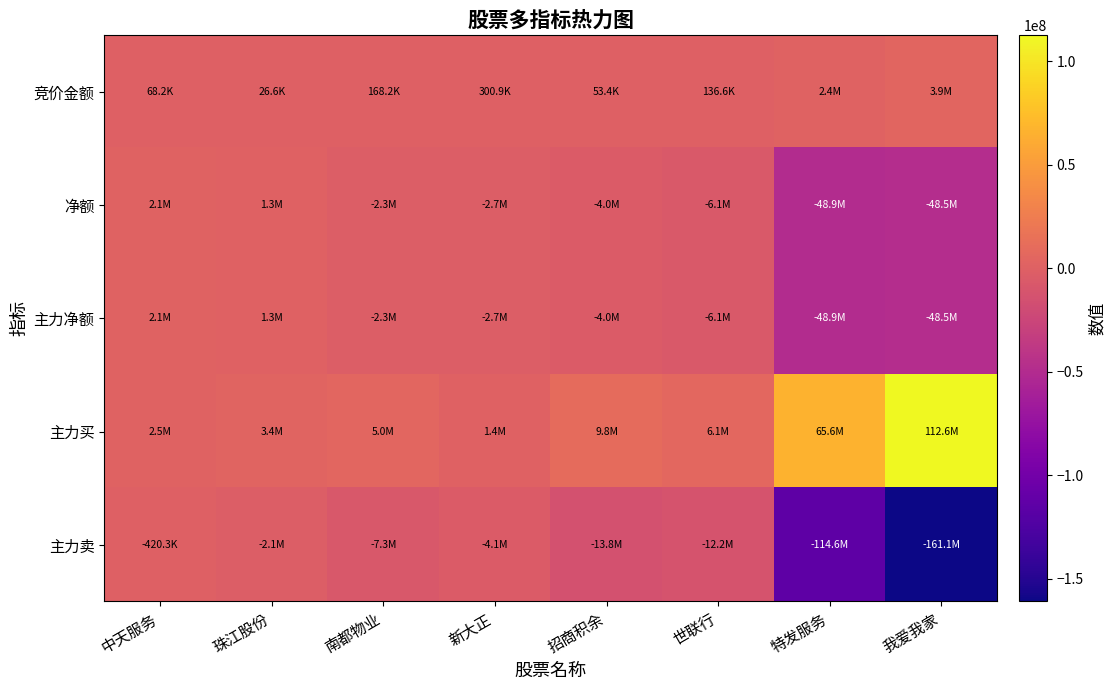

How many distinct data groups are displayed?

5